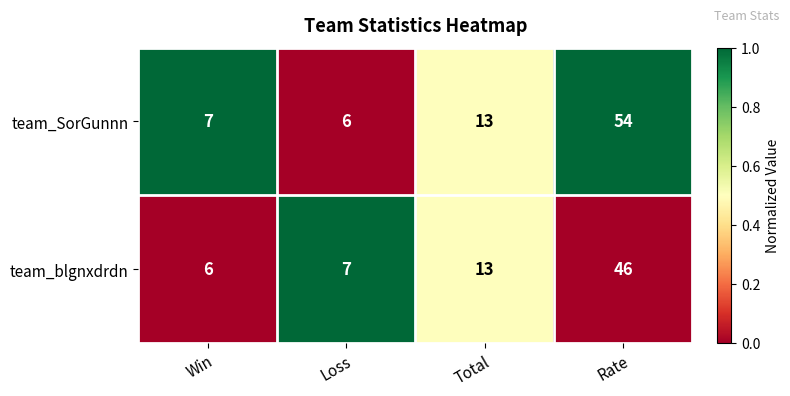

The value of team_blgnxdrdn at Win is 6. True or false?

True